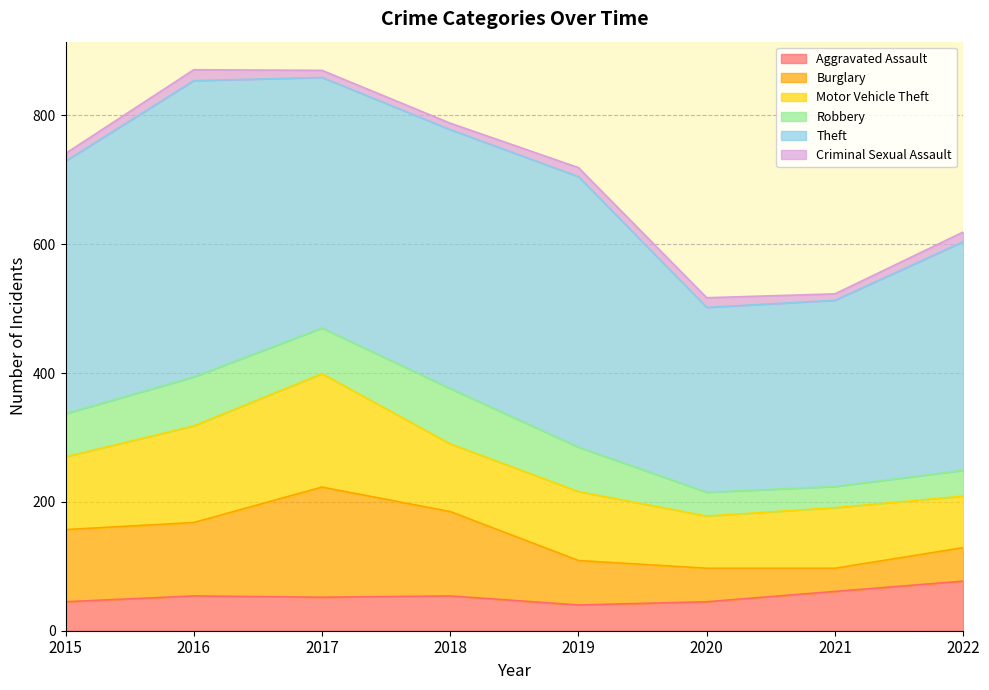

True or false: Robbery has a value of 37 at 2020.

True